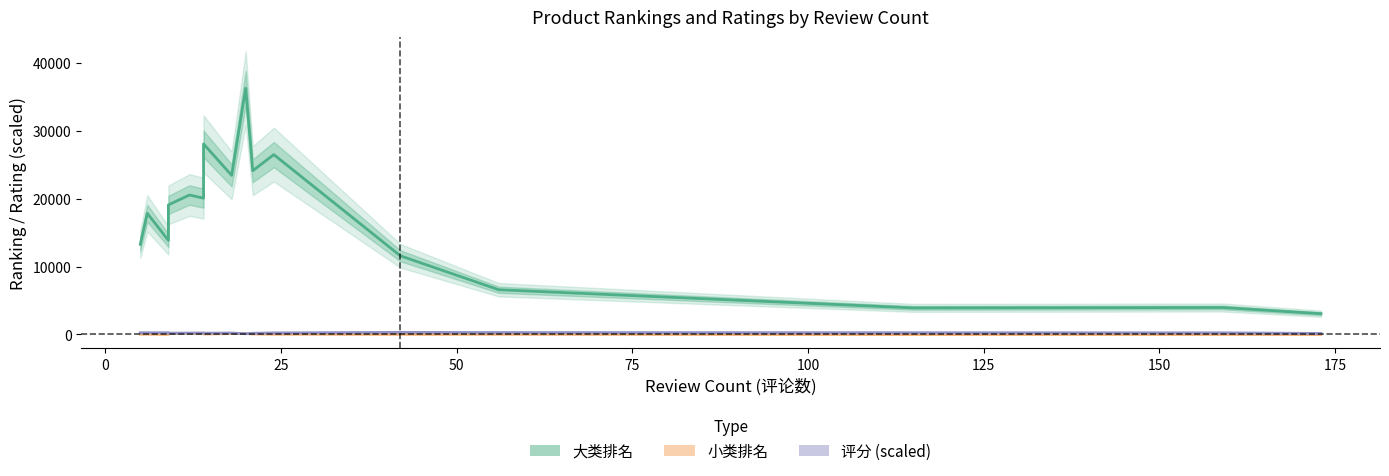

The value of 评分 (scaled) at 15 is 76.1. True or false?

False